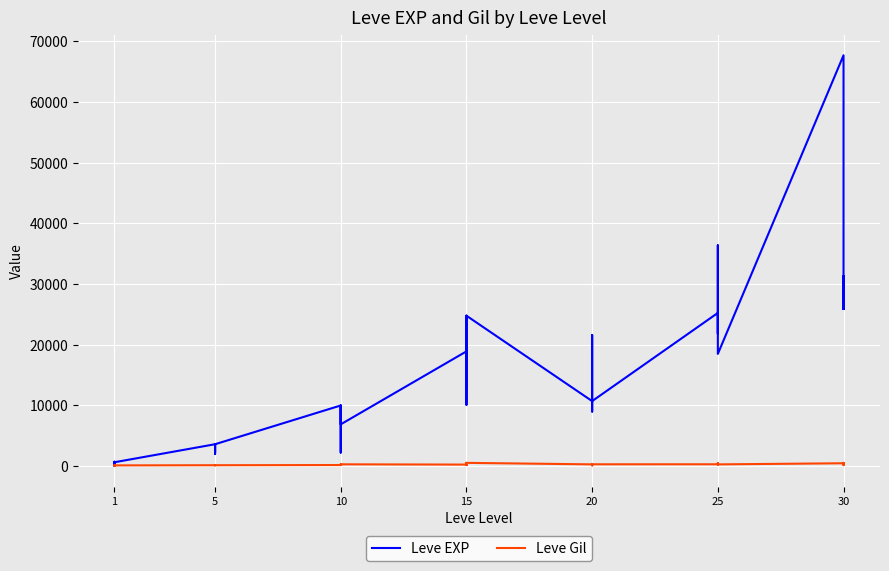

How many interior local valleys does the Leve Gil series have?

11